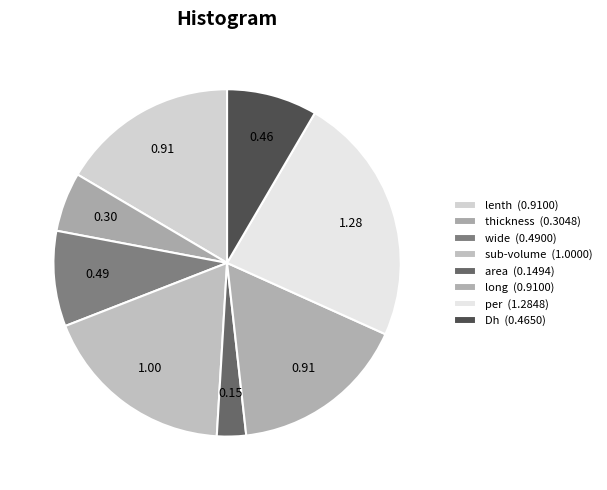

To the nearest percent, what is the average slice percentage?

12%